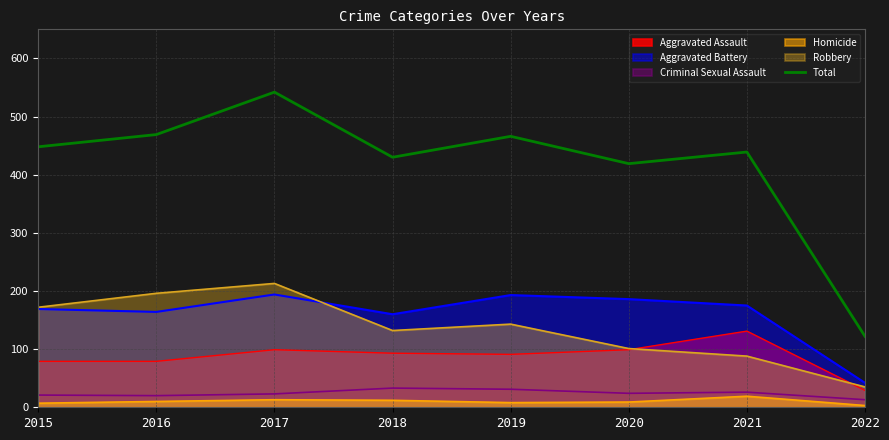

What is the difference between the values at 2019 and 2022?

344